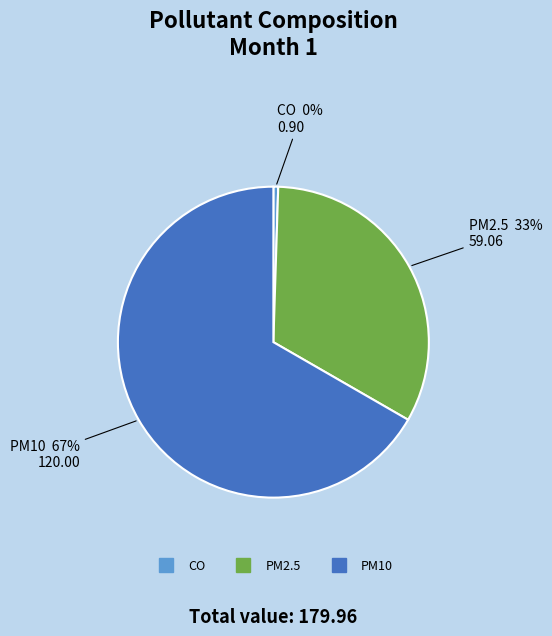

To the nearest percent, what is the combined percentage of CO and PM10?

67%